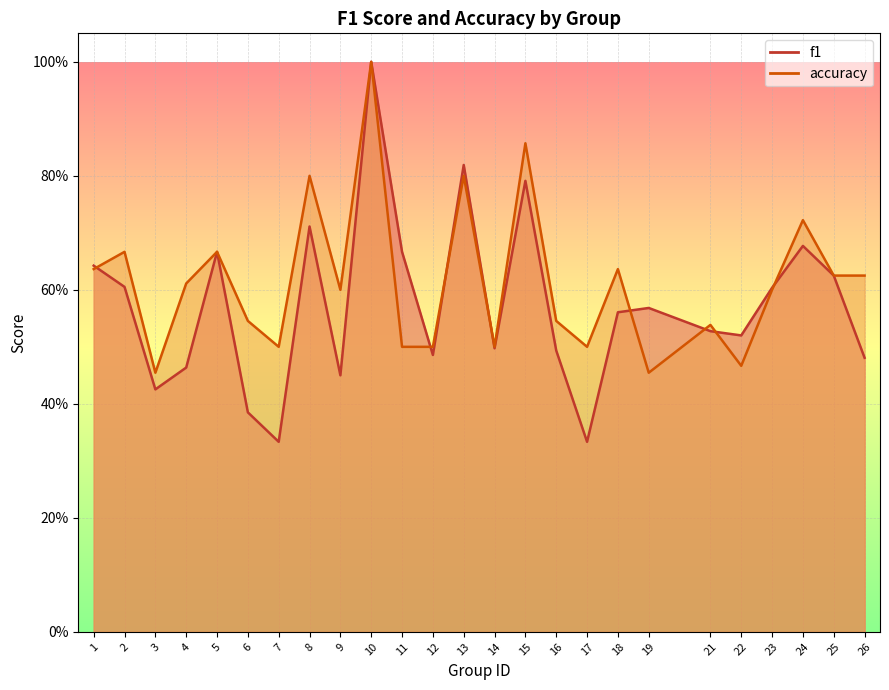

Is the value of f1 at 5 greater than the value of accuracy at 5?

No